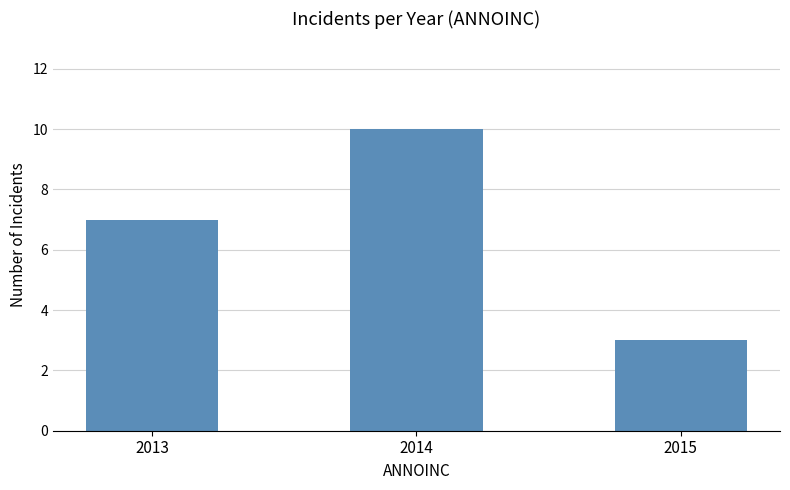

How many values are between 3 and 10?

3